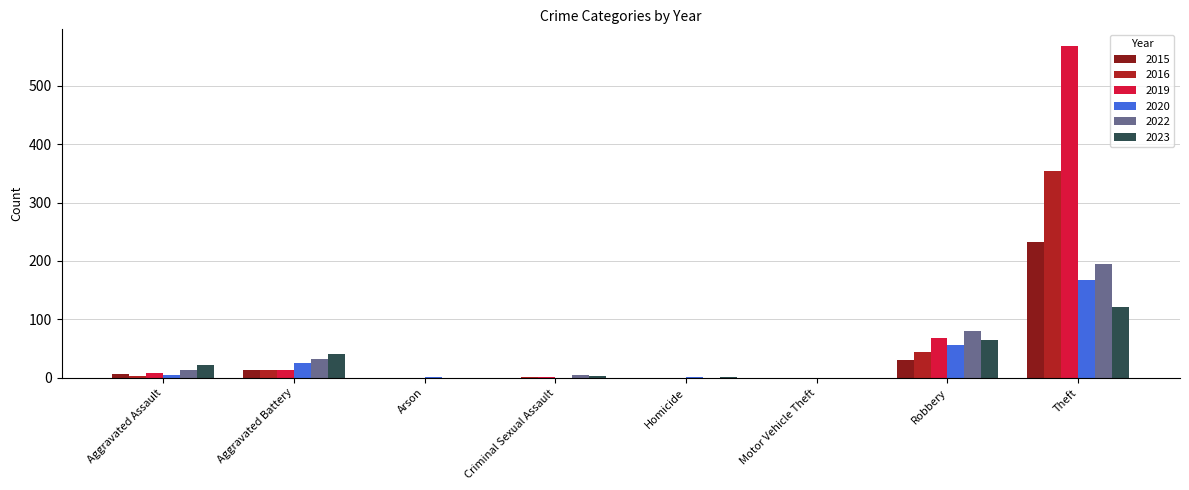

How many groups of bars are there?

8